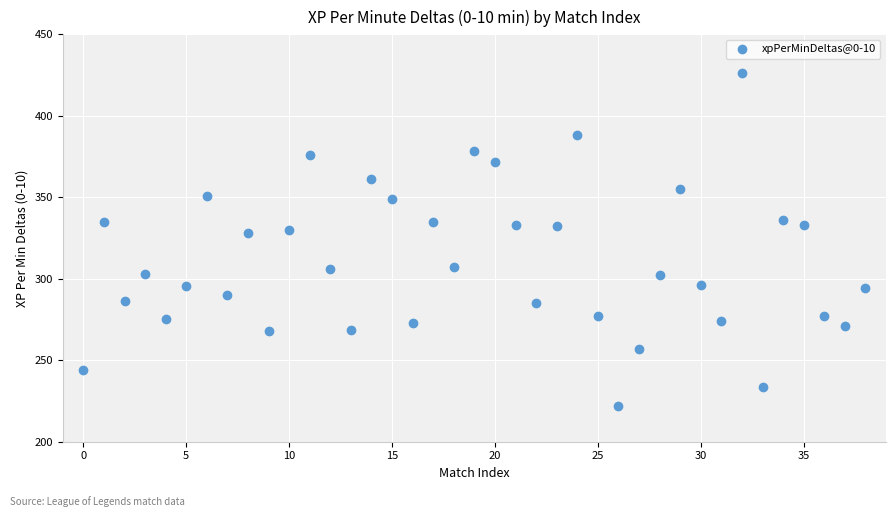

What is the range of Y values (max minus min)?

204.4